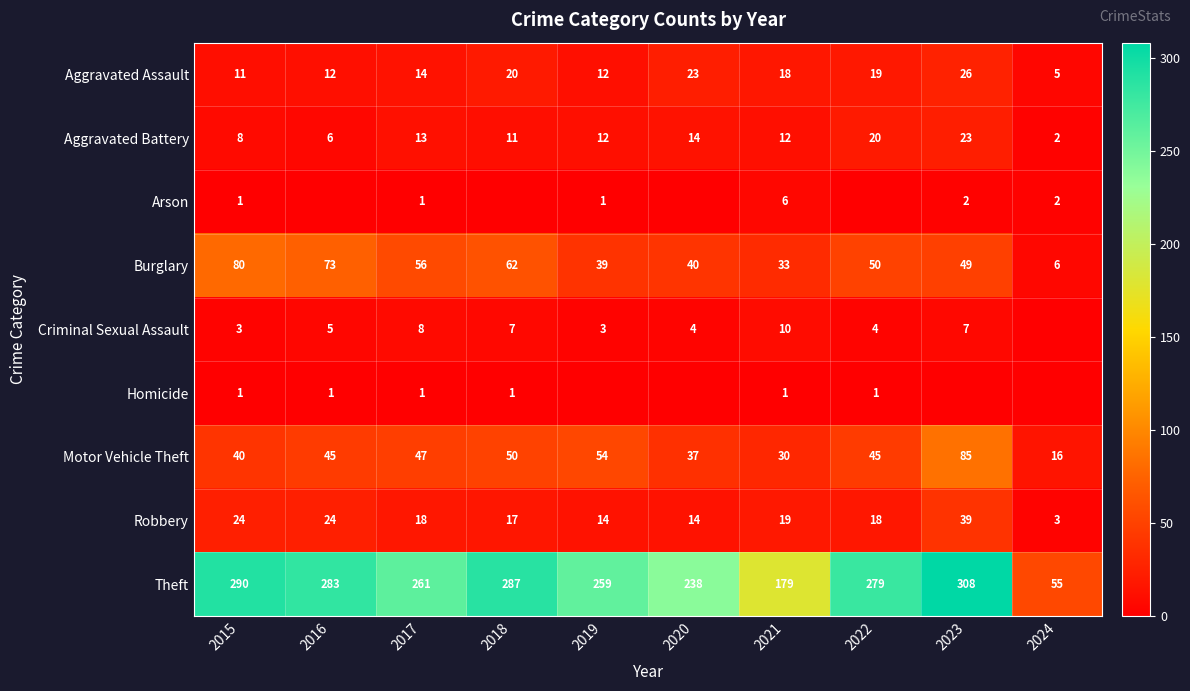

Read the Robbery value at 2021, to the nearest 5.

20